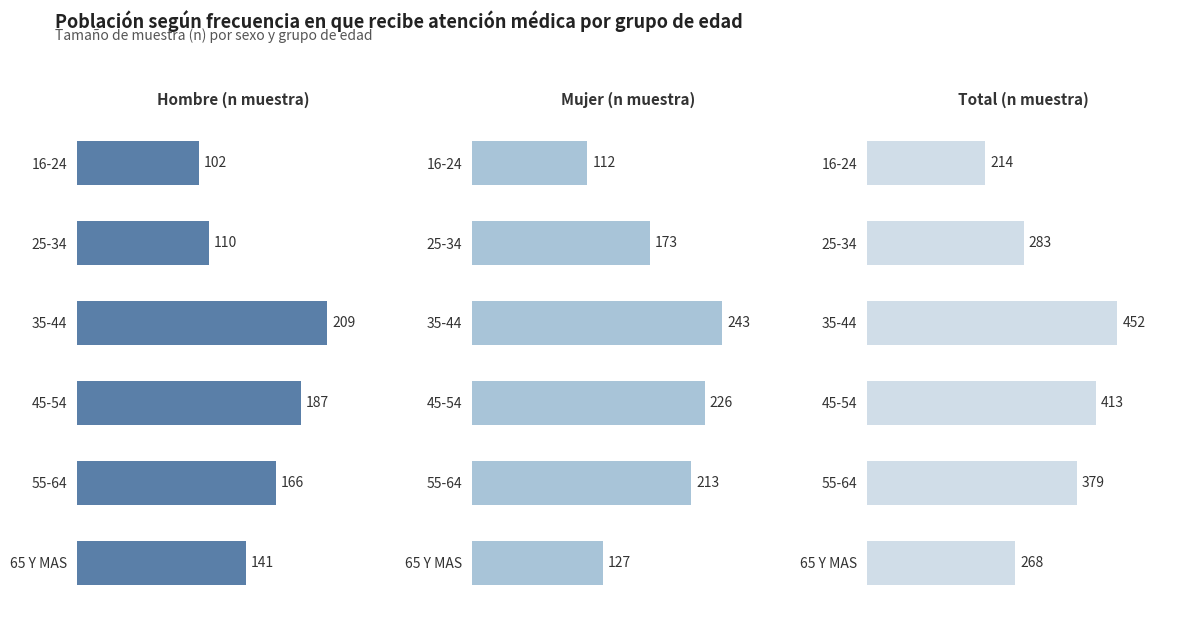

The value of Total (n muestra) at 45-54 is 413. True or false?

True